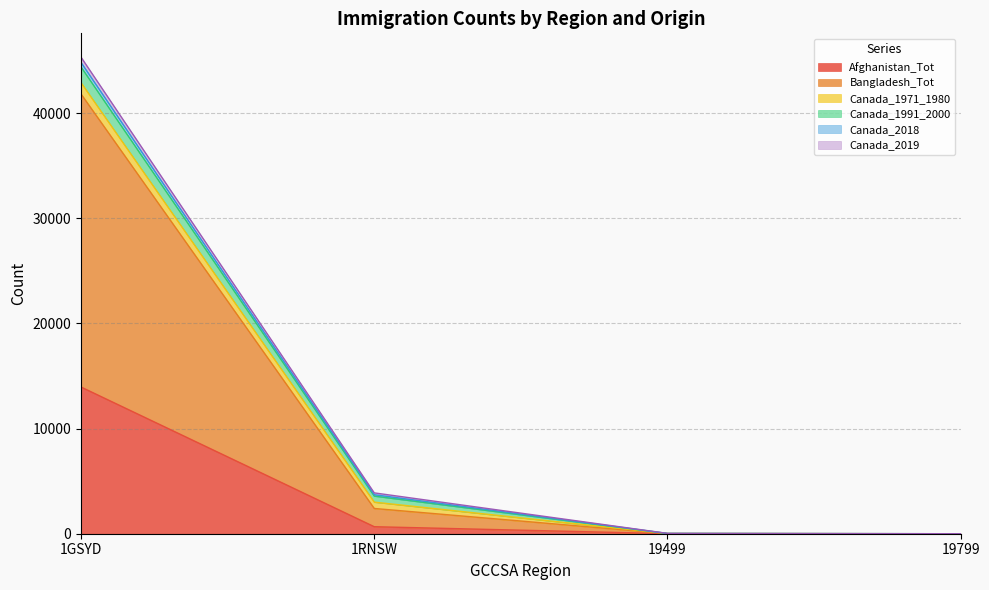

At 1RNSW, list the series in order from largest to smallest.

Bangladesh_Tot, Afghanistan_Tot, Canada_1971_1980, Canada_1991_2000, Canada_2019, Canada_2018